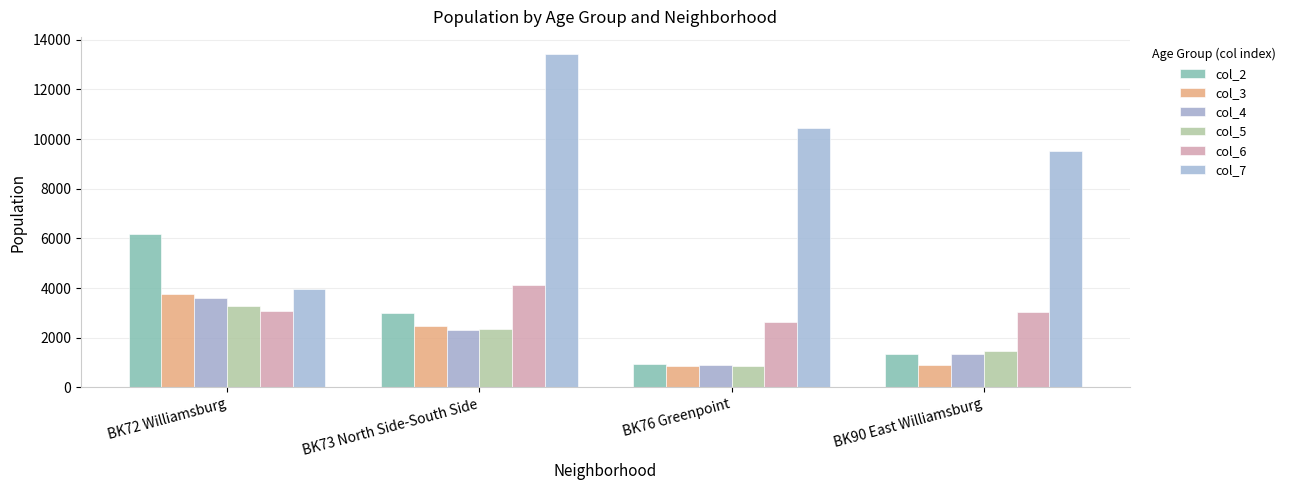

How many bars are there in total?

24